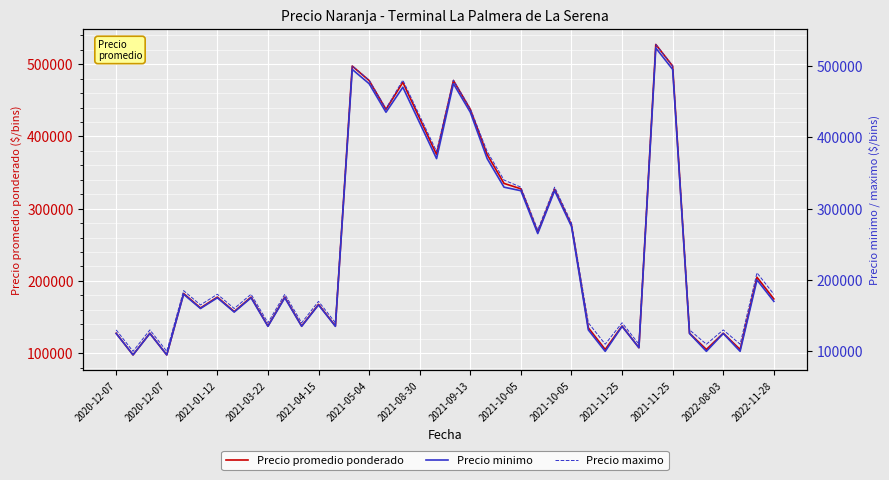

How many values in the Precio promedio ponderado series exceed 177500?

18